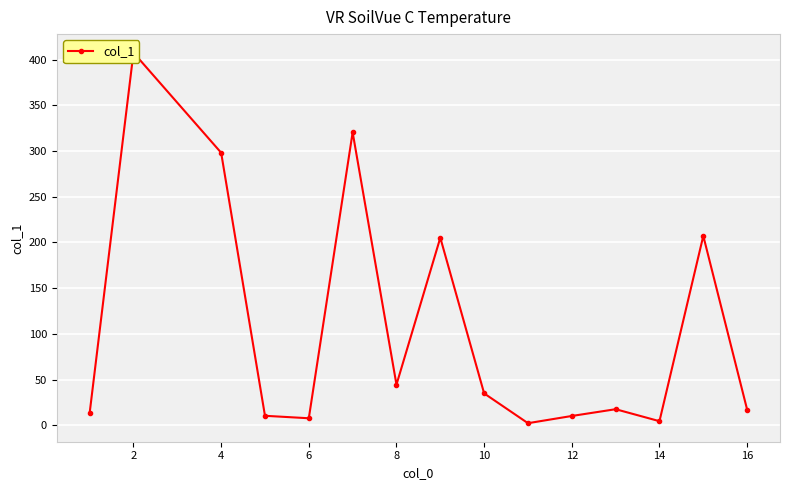

True or false: the data has more than 2 interior local peaks.

True